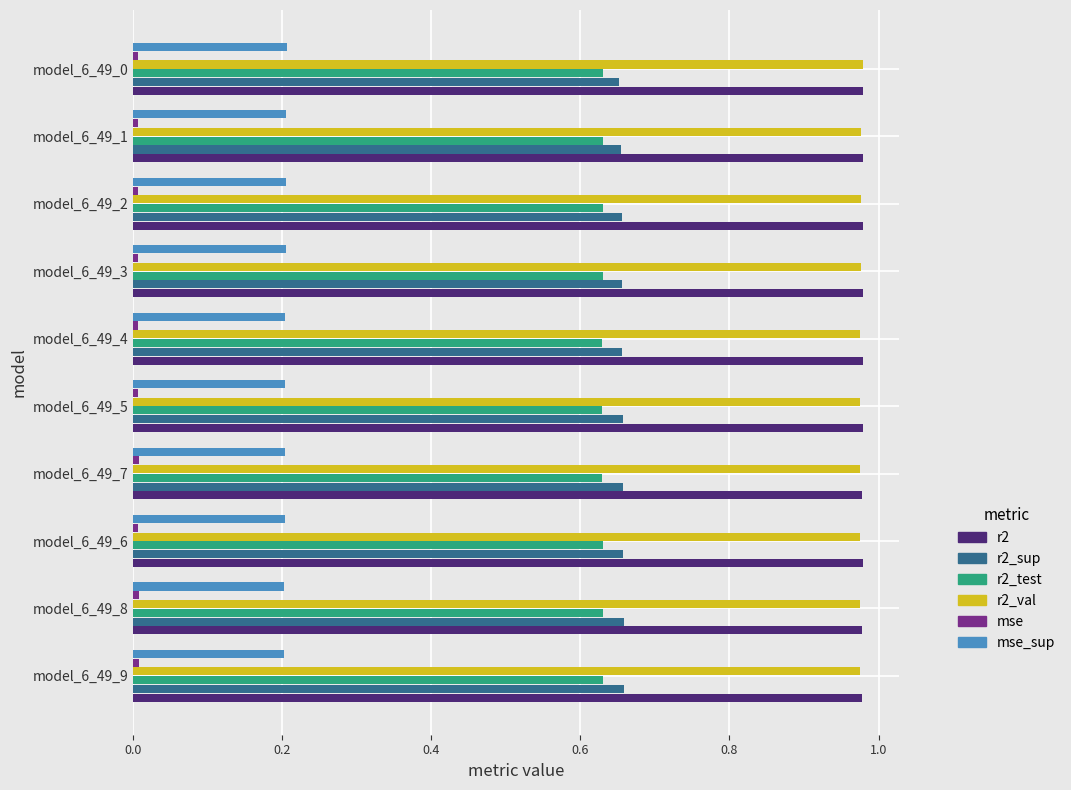

Is the value of r2_sup at model_6_49_6 greater than the value of r2 at model_6_49_5?

No